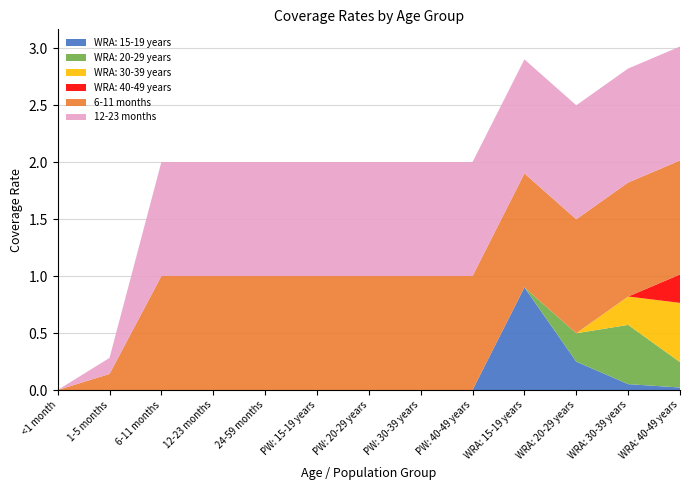

Reading left to right, what are all the values shown in this chart?

WRA: 15-19 years: <1 month=0.0	1-5 months=0.0	6-11 months=0.0	12-23 months=0.0	24-59 months=0.0	PW: 15-19 years=0.0	PW: 20-29 years=0.0	PW: 30-39 years=0.0	PW: 40-49 years=0.0	WRA: 15-19 years=0.9	WRA: 20-29 years=0.2	WRA: 30-39 years=0.1	WRA: 40-49 years=0.0
WRA: 20-29 years: <1 month=0.0	1-5 months=0.0	6-11 months=0.0	12-23 months=0.0	24-59 months=0.0	PW: 15-19 years=0.0	PW: 20-29 years=0.0	PW: 30-39 years=0.0	PW: 40-49 years=0.0	WRA: 15-19 years=0.0	WRA: 20-29 years=0.2	WRA: 30-39 years=0.5	WRA: 40-49 years=0.2
WRA: 30-39 years: <1 month=0.0	1-5 months=0.0	6-11 months=0.0	12-23 months=0.0	24-59 months=0.0	PW: 15-19 years=0.0	PW: 20-29 years=0.0	PW: 30-39 years=0.0	PW: 40-49 years=0.0	WRA: 15-19 years=0.0	WRA: 20-29 years=0.0	WRA: 30-39 years=0.2	WRA: 40-49 years=0.5
WRA: 40-49 years: <1 month=0.0	1-5 months=0.0	6-11 months=0.0	12-23 months=0.0	24-59 months=0.0	PW: 15-19 years=0.0	PW: 20-29 years=0.0	PW: 30-39 years=0.0	PW: 40-49 years=0.0	WRA: 15-19 years=0.0	WRA: 20-29 years=0.0	WRA: 30-39 years=0.0	WRA: 40-49 years=0.2
6-11 months: <1 month=0.0	1-5 months=0.1	6-11 months=1.0	12-23 months=1.0	24-59 months=1.0	PW: 15-19 years=1.0	PW: 20-29 years=1.0	PW: 30-39 years=1.0	PW: 40-49 years=1.0	WRA: 15-19 years=1.0	WRA: 20-29 years=1.0	WRA: 30-39 years=1.0	WRA: 40-49 years=1.0
12-23 months: <1 month=0.0	1-5 months=0.1	6-11 months=1.0	12-23 months=1.0	24-59 months=1.0	PW: 15-19 years=1.0	PW: 20-29 years=1.0	PW: 30-39 years=1.0	PW: 40-49 years=1.0	WRA: 15-19 years=1.0	WRA: 20-29 years=1.0	WRA: 30-39 years=1.0	WRA: 40-49 years=1.0